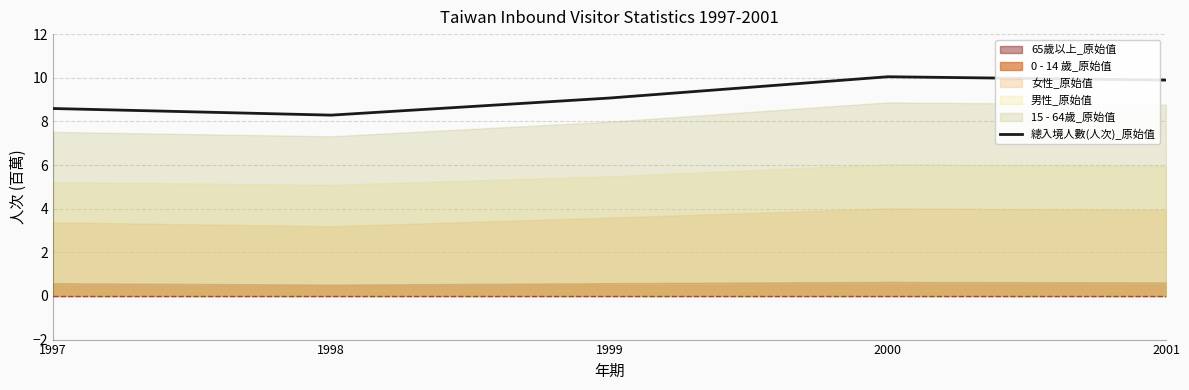

What is the difference between the second highest and minimum values?

1.6